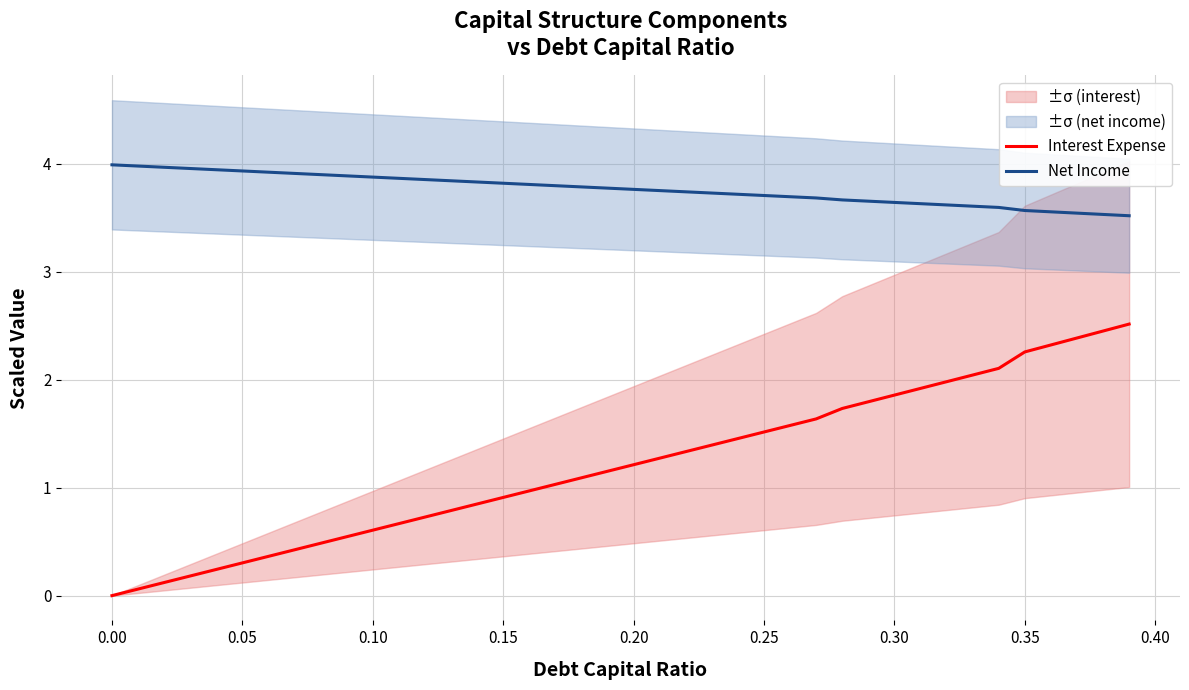

True or false: Net Income and Interest Expense intersect in this chart.

False